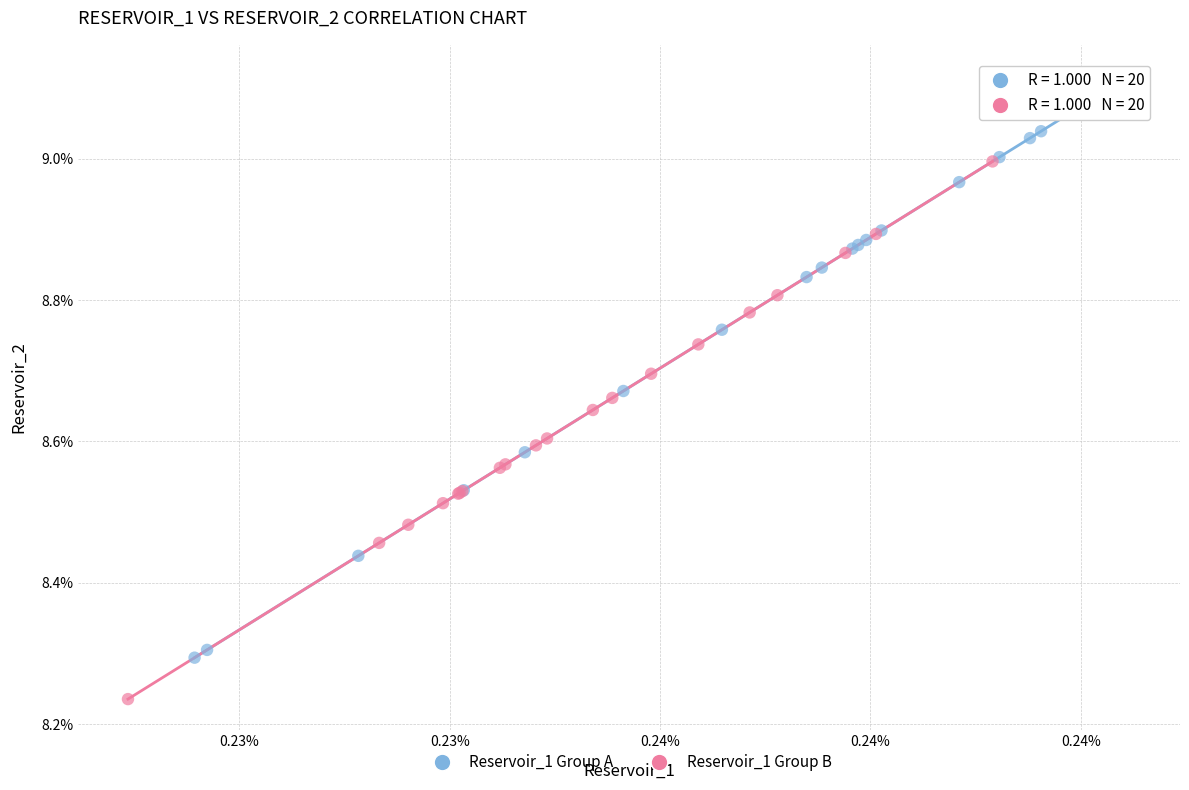

Which series reaches the maximum Y coordinate?

Reservoir_1 Group A